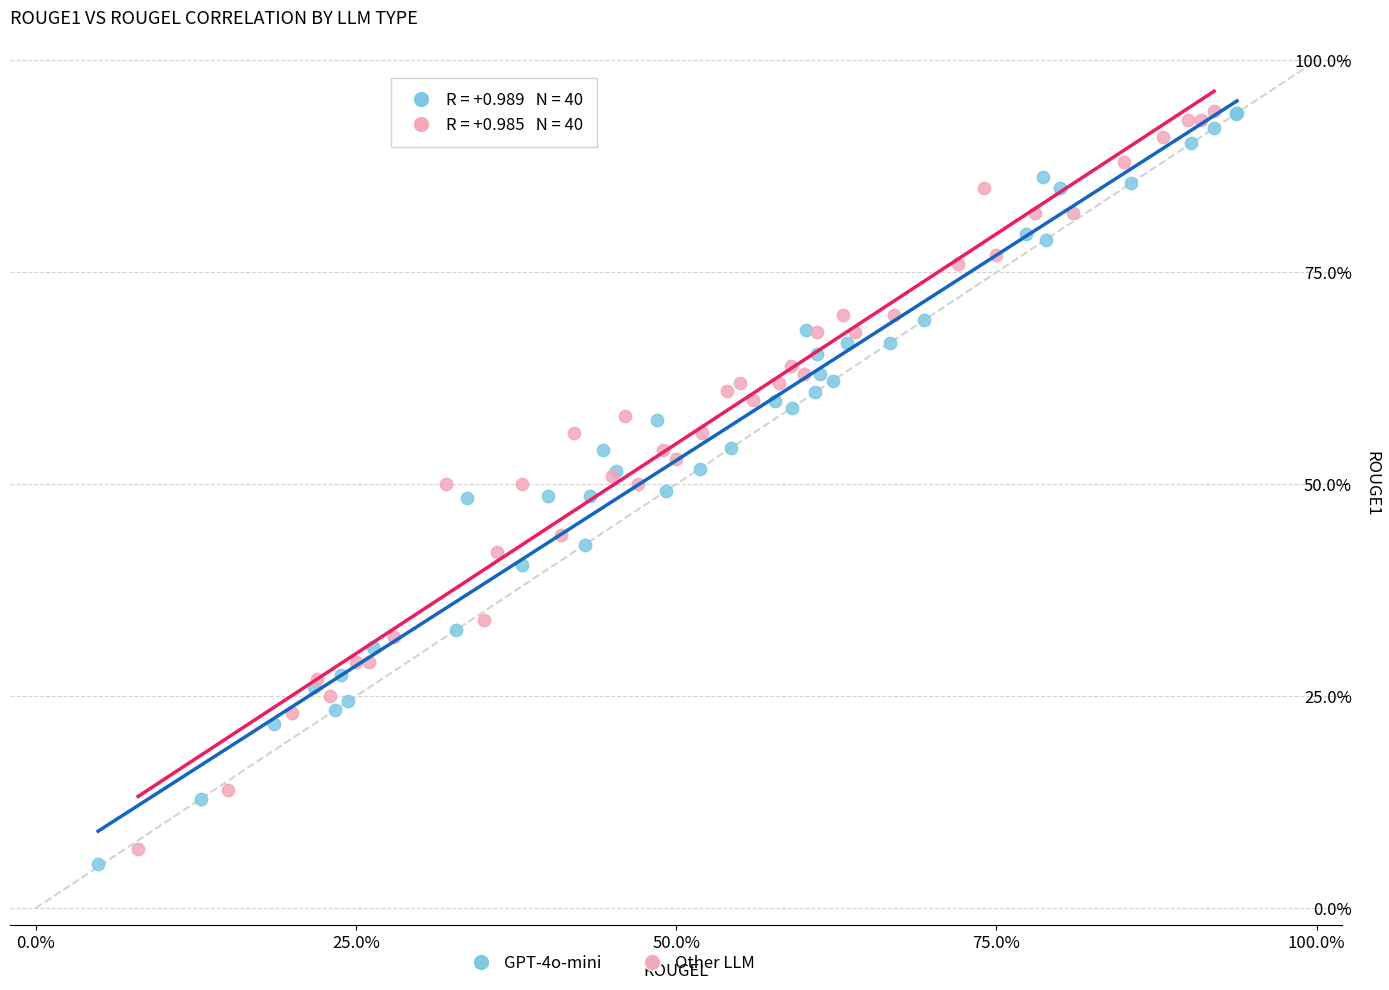

What are all the series names shown in the legend?

GPT-4o-mini, Other LLM